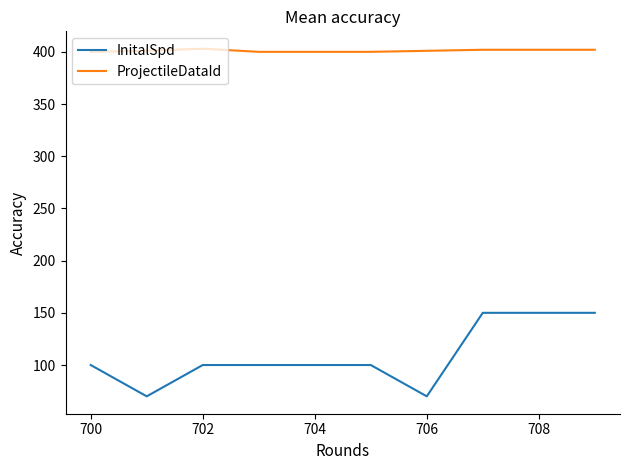

True or false: InitalSpd and ProjectileDataId cross at least once.

False